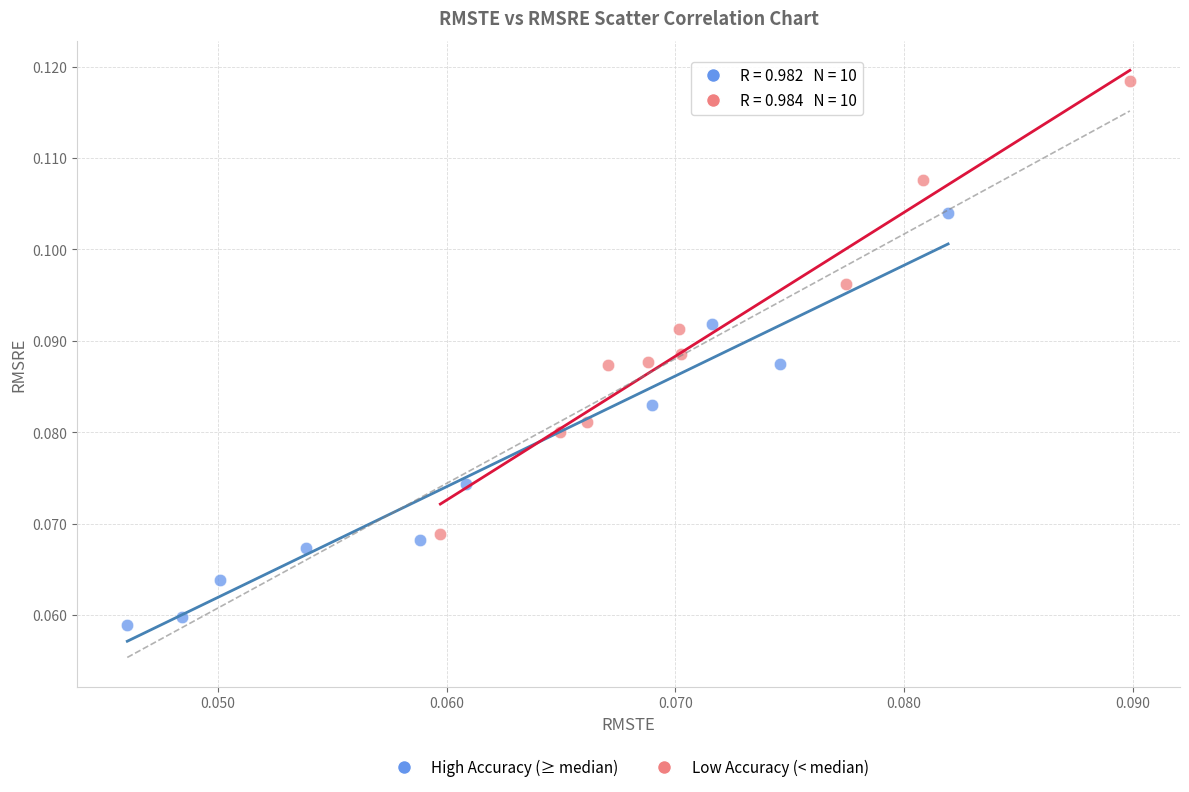

What are all the series names shown in the legend?

High Accuracy (≥ median), Low Accuracy (< median)